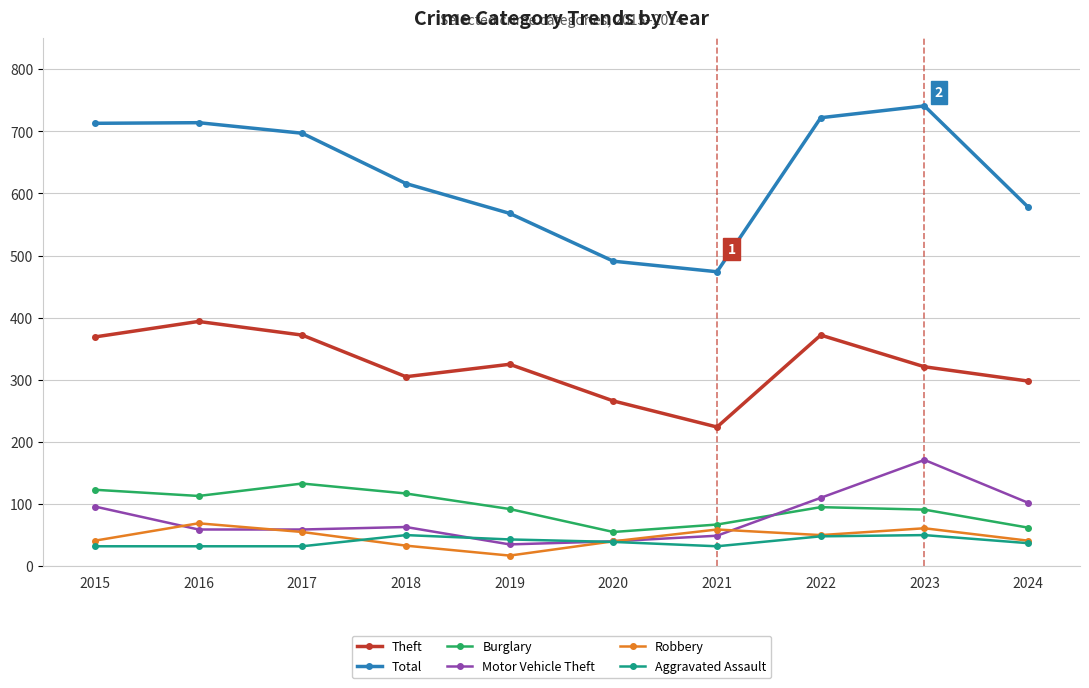

Is the value of Motor Vehicle Theft at 2020 greater than the value of Total at 2016?

No